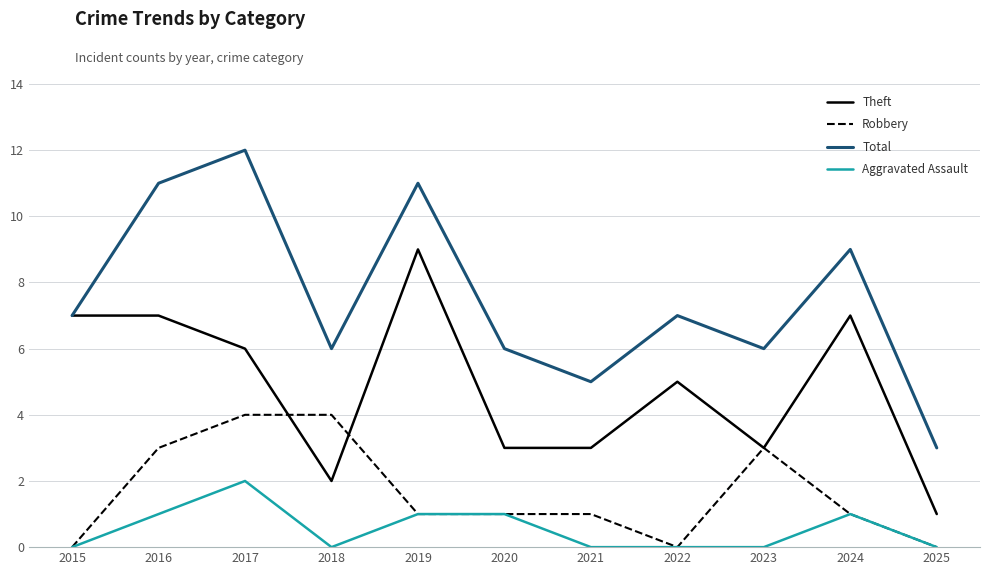

True or false: Aggravated Assault and Theft intersect in this chart.

False